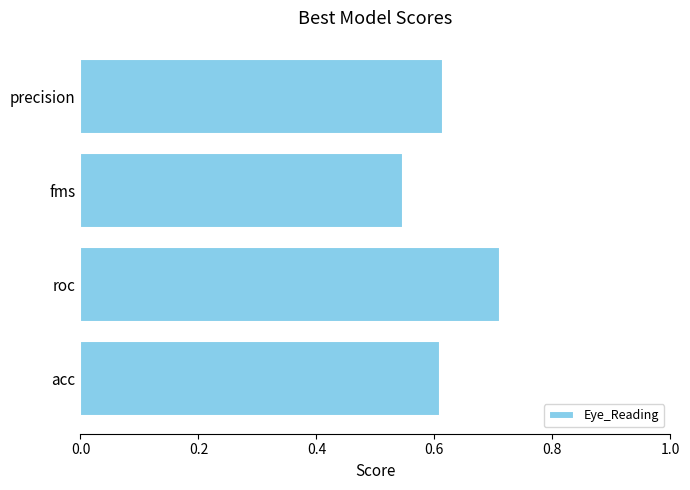

True or false: the data shows 0.4 at precision.

False